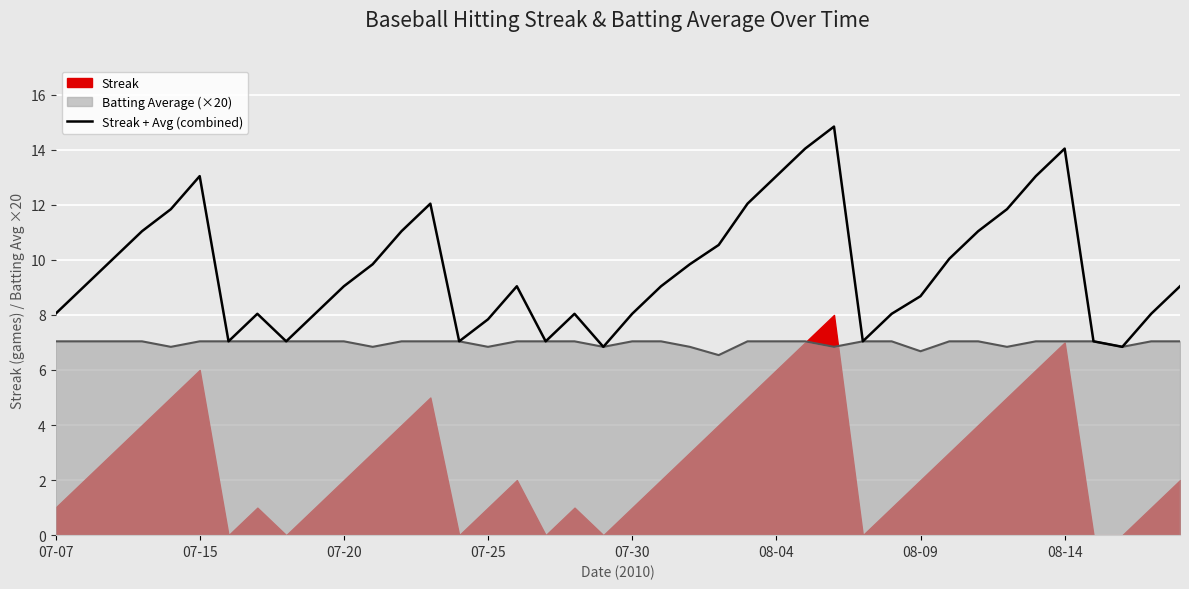

The chart shows a value of 10.3 at 27. True or false?

False